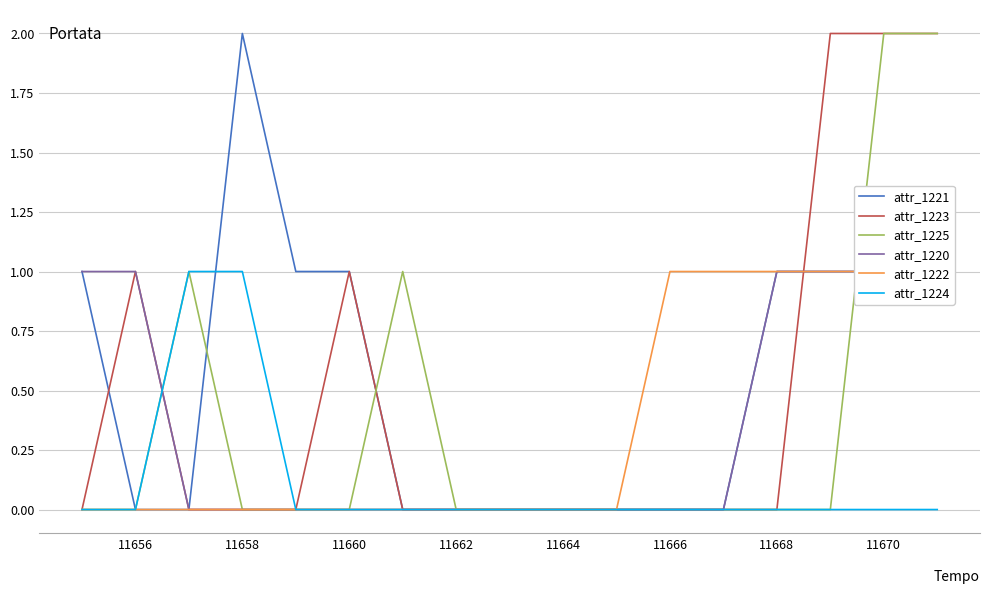

The value of attr_1221 at 11662 is 0. True or false?

True